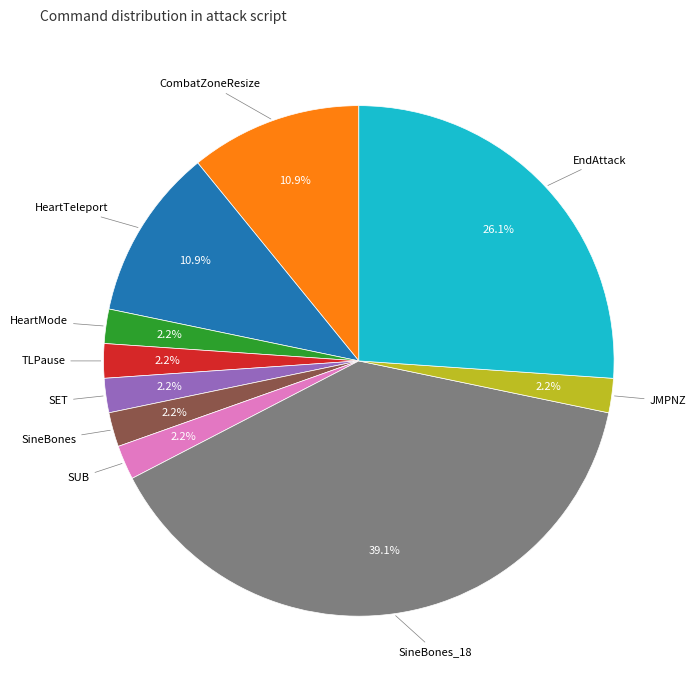

What portion of the pie excludes SineBones?

97.8%